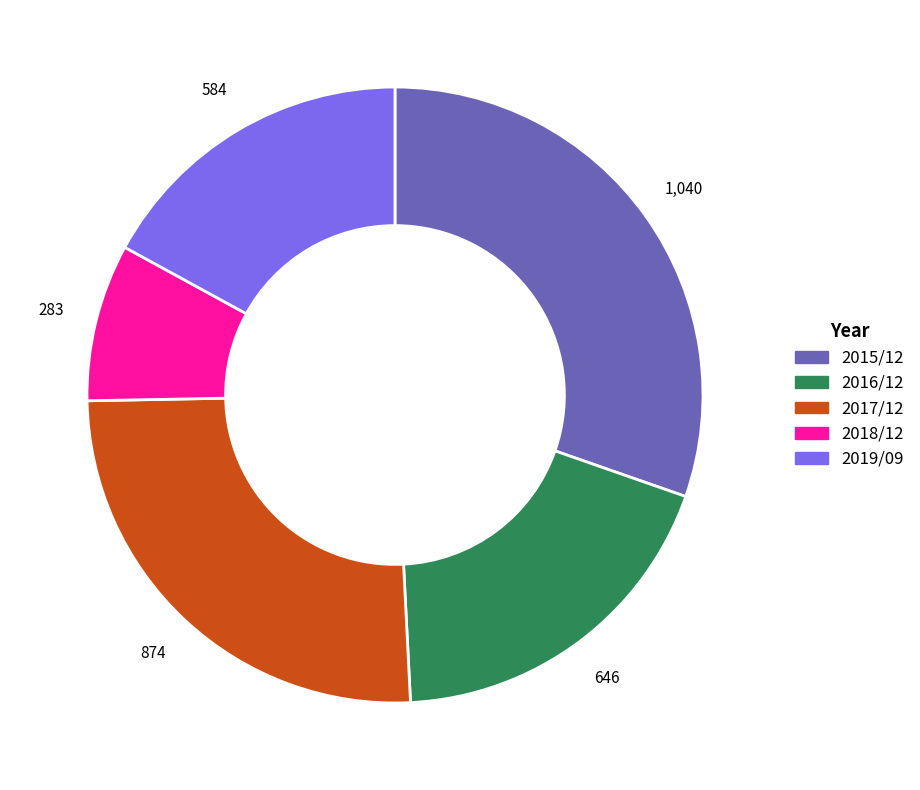

How many slices are in this pie chart?

5